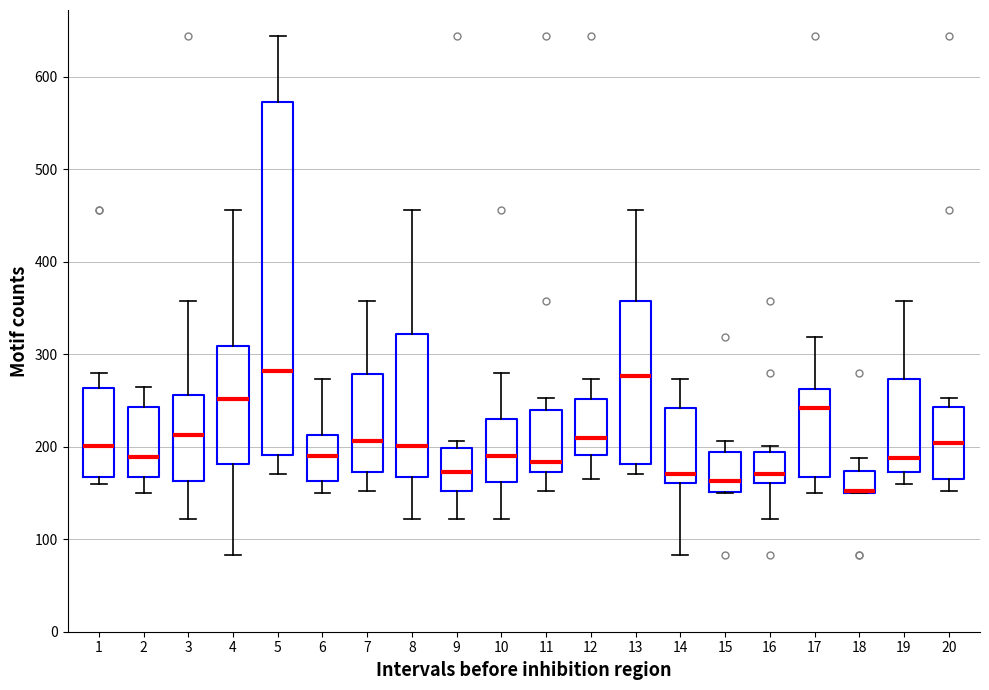

Reading left to right, transcribe this box plot: for each box, give where its median line is, the range the box spans, and where its two whiskers end, as read against the y-axis. The values are not printed on the chart, so give them approximately, as read against the axis.

1: median 200, box 170 to 260, whiskers 160 to 280
2: median 190, box 170 to 240, whiskers 150 to 270
3: median 210, box 160 to 260, whiskers 120 to 360
4: median 250, box 180 to 310, whiskers 80 to 460
5: median 280, box 190 to 570, whiskers 170 to 640
6: median 190, box 160 to 210, whiskers 150 to 270
7: median 210, box 170 to 280, whiskers 150 to 360
8: median 200, box 170 to 320, whiskers 120 to 460
9: median 170, box 150 to 200, whiskers 120 to 210
10: median 190, box 160 to 230, whiskers 120 to 280
11: median 180, box 170 to 240, whiskers 150 to 250
12: median 210, box 190 to 250, whiskers 170 to 270
13: median 280, box 180 to 360, whiskers 170 to 460
14: median 170, box 160 to 240, whiskers 80 to 270
15: median 160, box 150 to 190, whiskers 150 to 210
16: median 170, box 160 to 190, whiskers 120 to 200
17: median 240, box 170 to 260, whiskers 150 to 320
18: median 150 (drawn on the box's lower edge), box 150 to 170, whiskers 150 to 190
19: median 190, box 170 to 270, whiskers 160 to 360
20: median 200, box 160 to 240, whiskers 150 to 250